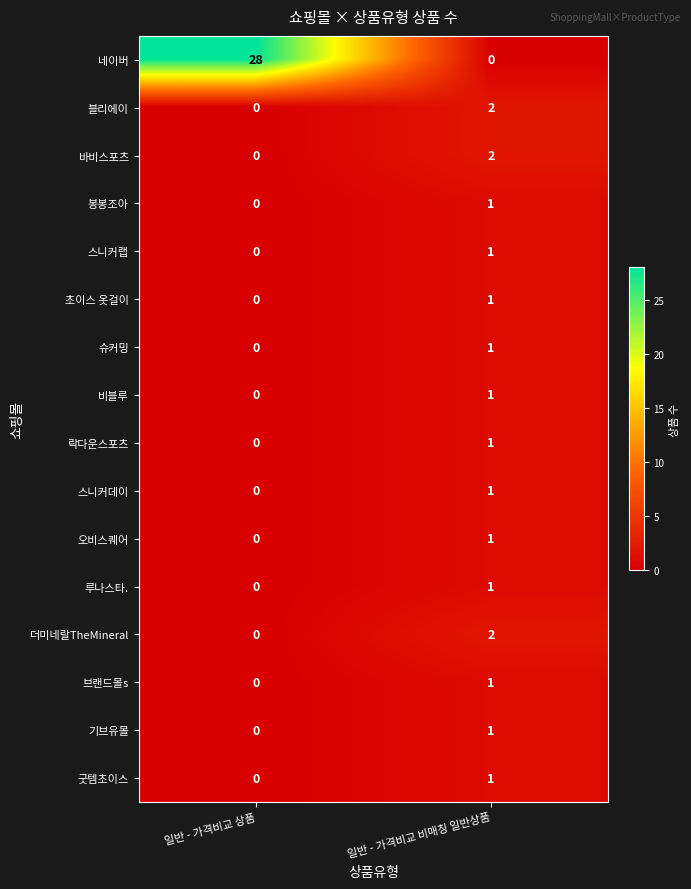

At which category is the sum across all series the highest?

일반 - 가격비교 상품